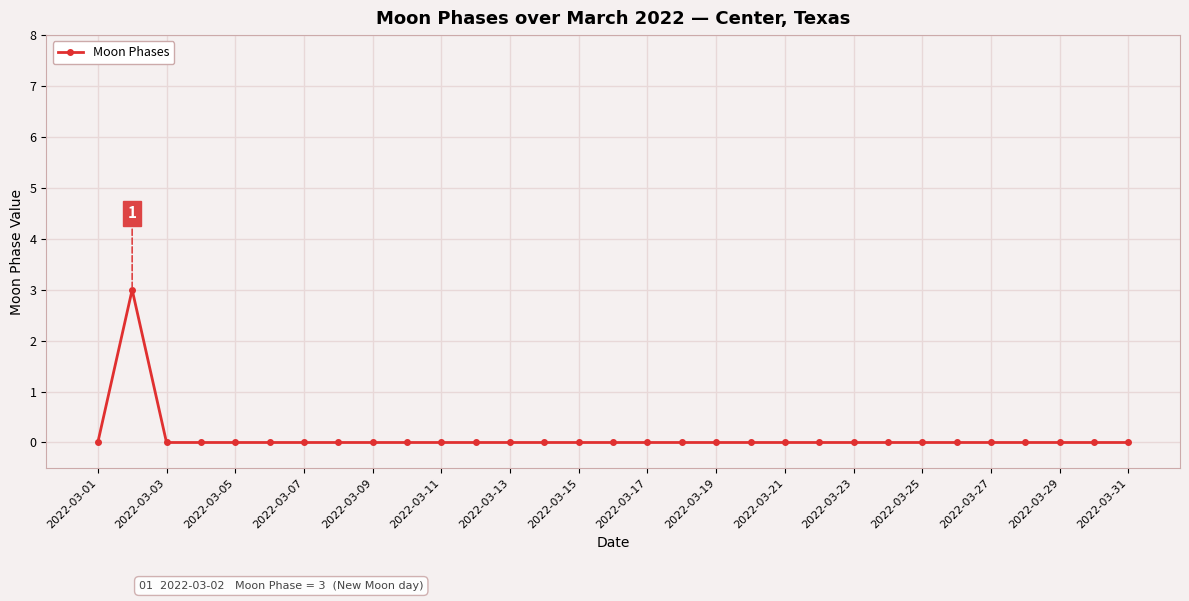

Reading left to right, list all the values displayed in this chart.

0	3	0	0	0	0	0	0	0	0	0	0	0	0	0	0	0	0	0	0	0	0	0	0	0	0	0	0	0	0	0